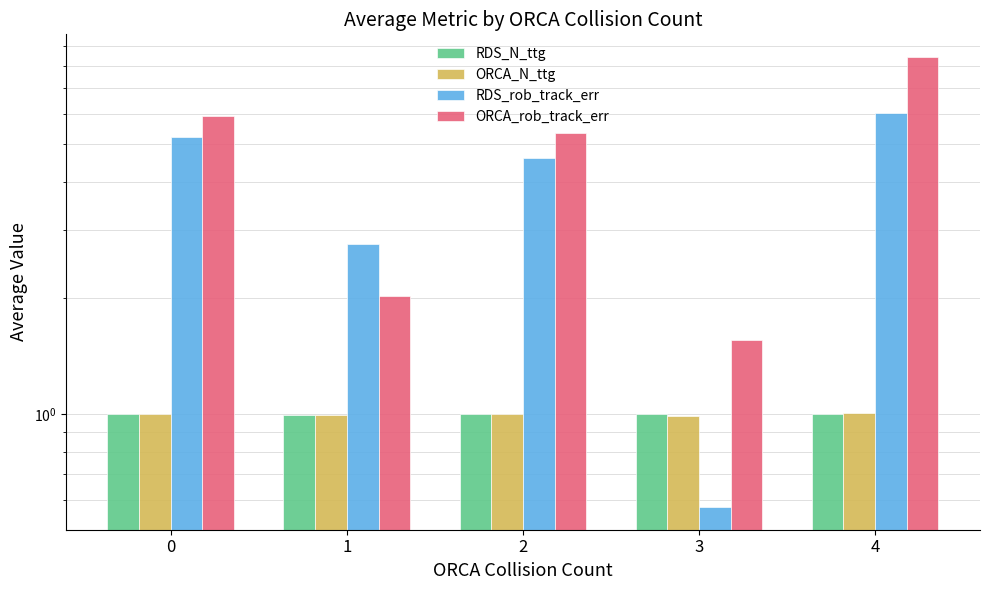

What is the greatest value displayed?

8.4